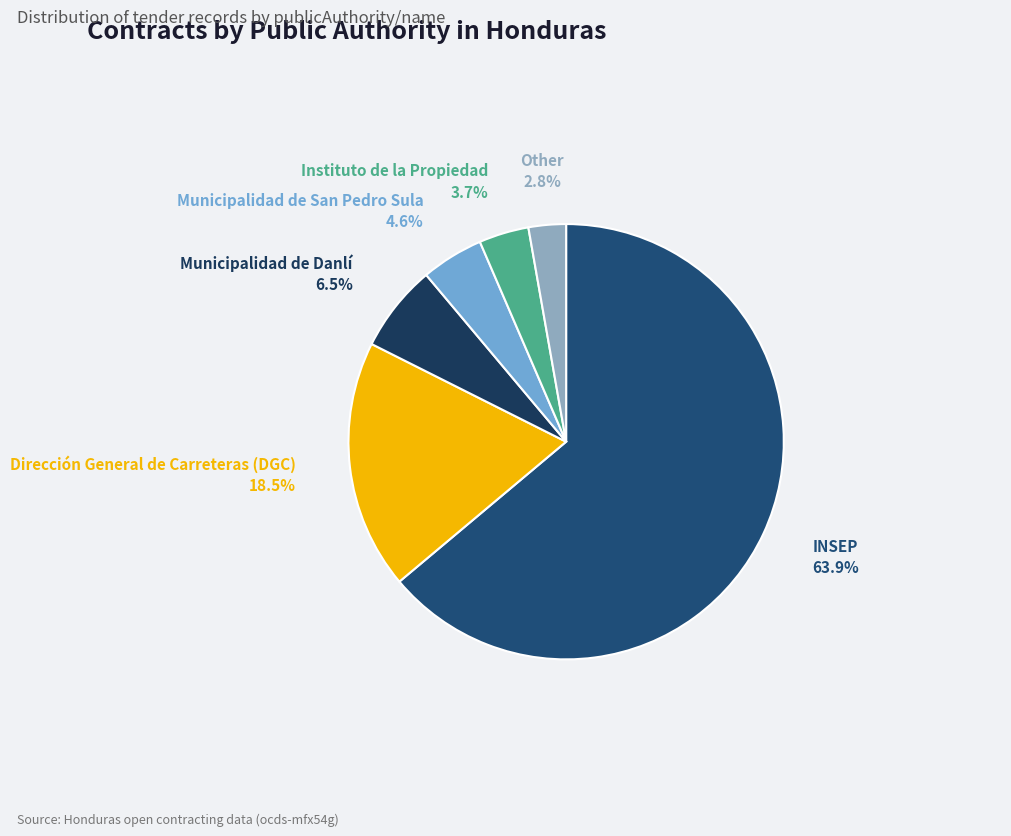

What is the ratio of the value at Dirección General de Carreteras (DGC) 18.5% to the value at Instituto de la Propiedad 3.7%?

5.0